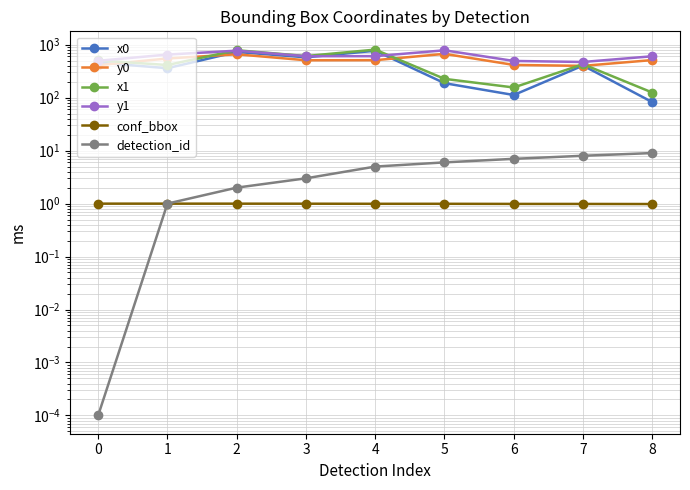

The x0 series shows 359.9 at 1. True or false?

True